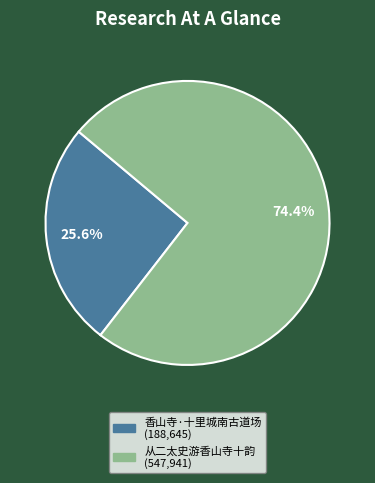

To the nearest percent, what portion does 香山寺·十里城南古道场 represent?

26%